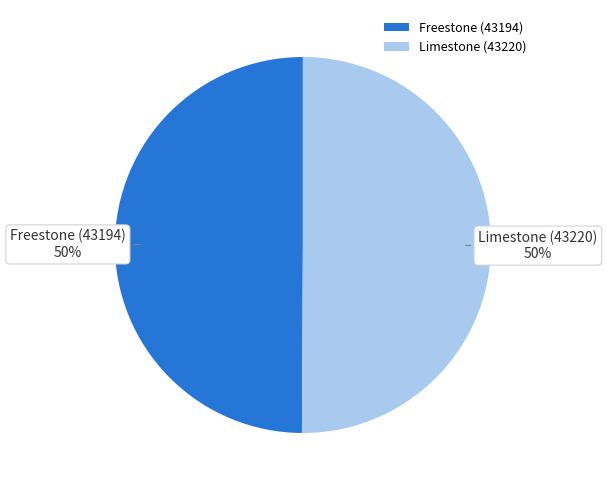

The Limestone (43220) slice represents 64% of the pie. True or false?

False